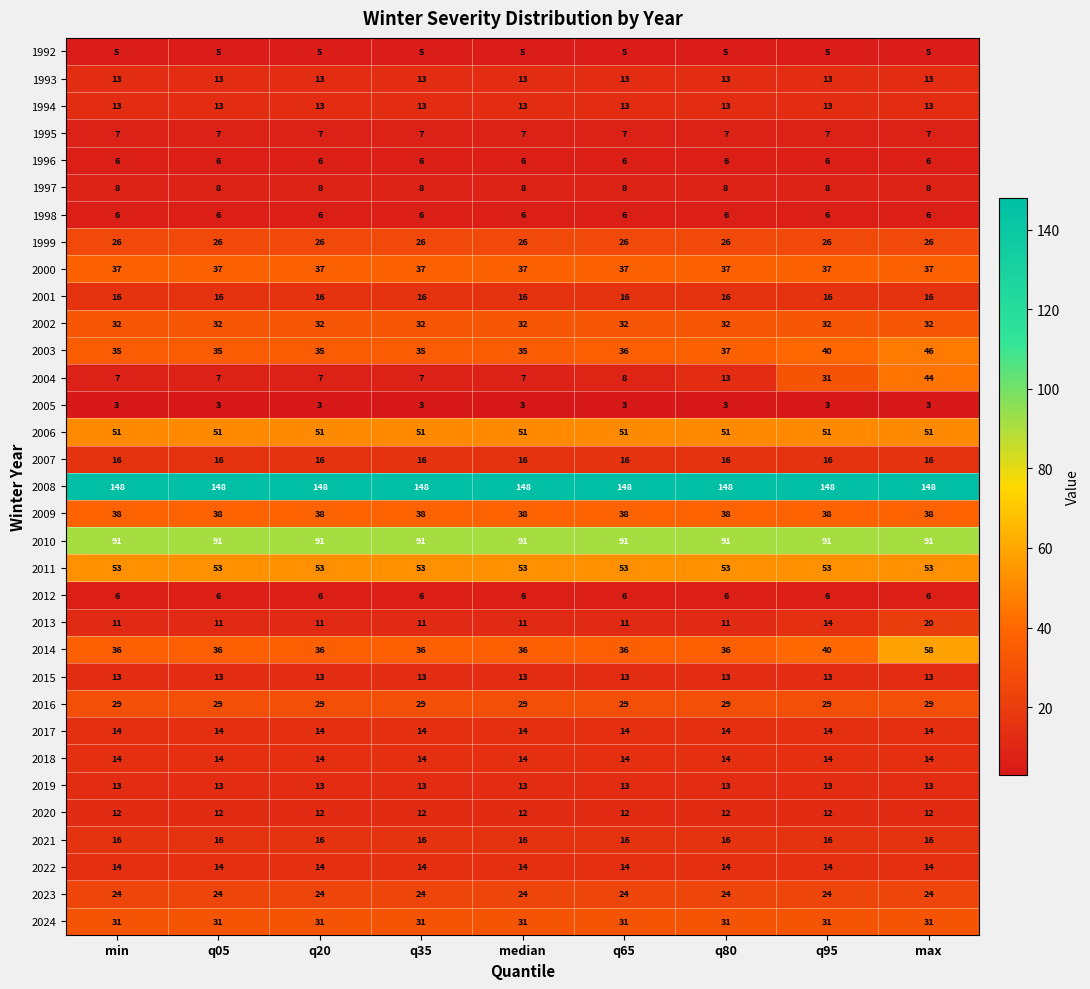

Which series changed the most between q35 and q80?

2004